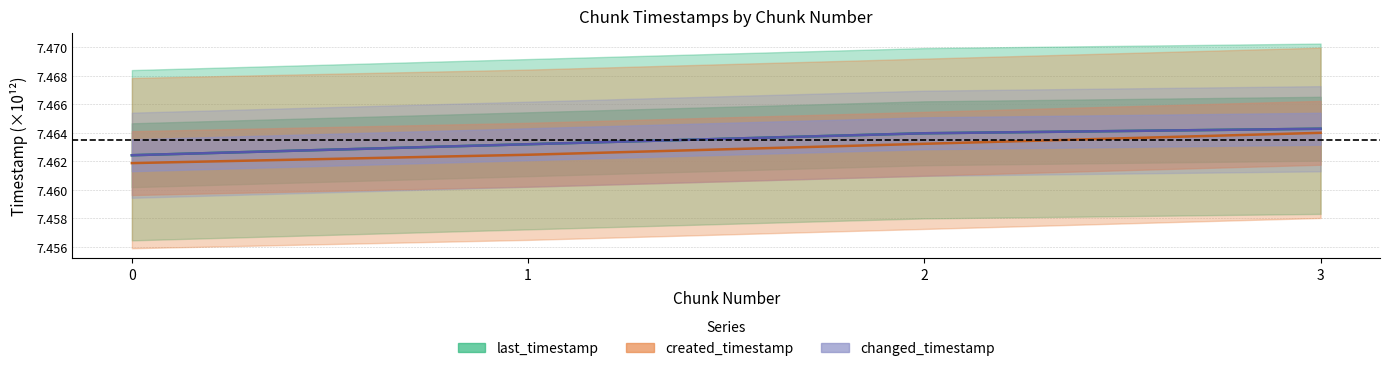

What is the maximum value shown in the chart?

7.5